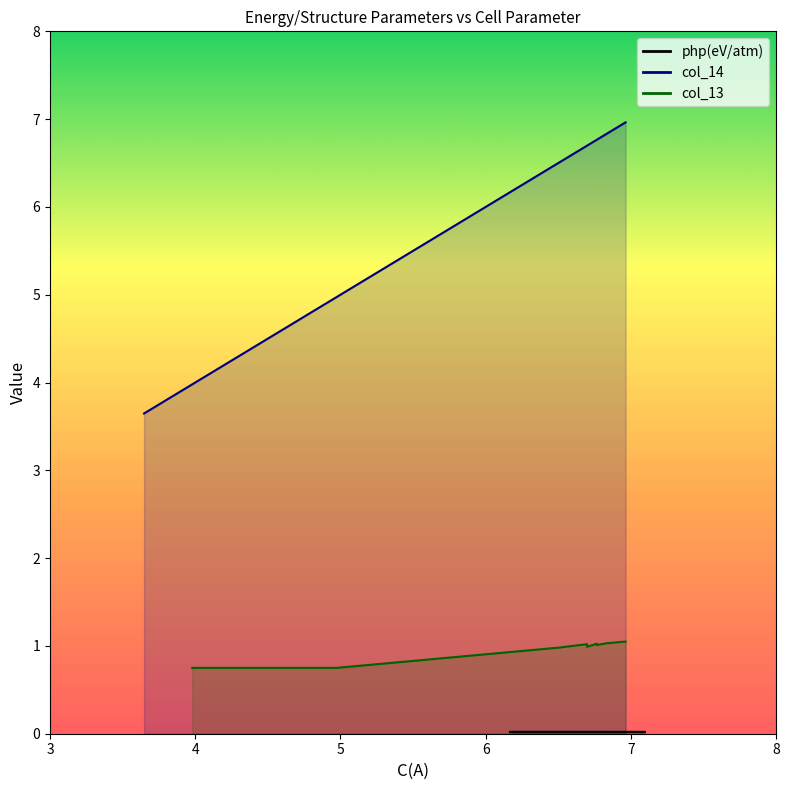

True or false: php(eV/atm) and col_13 cross at least once.

False